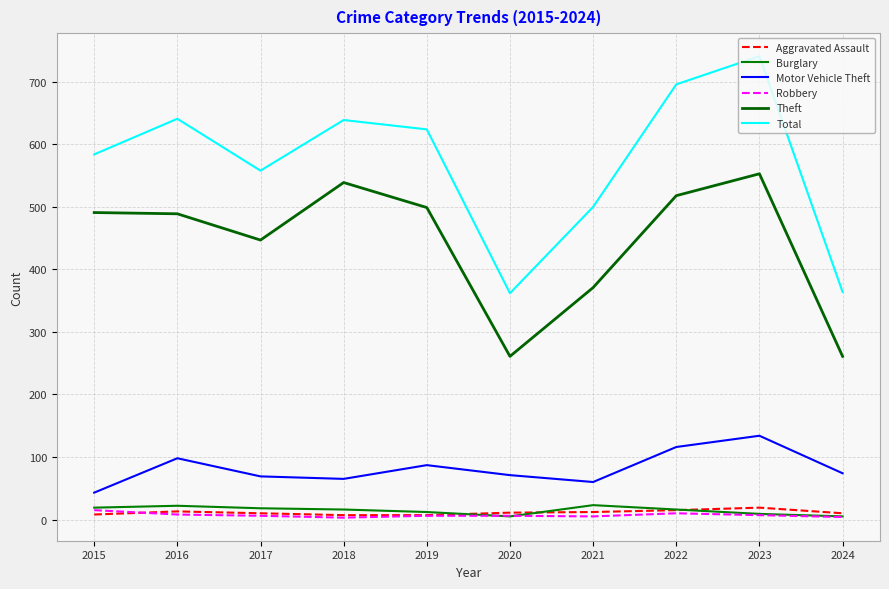

The Aggravated Assault series shows 10 at 2024. True or false?

True